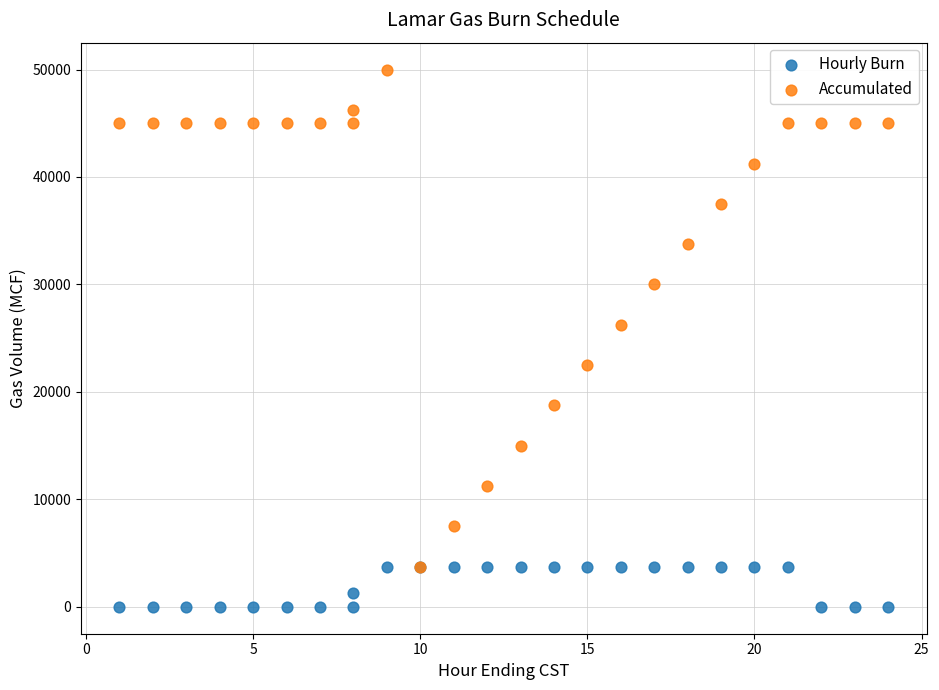

In the Hourly Burn series, what Y value is closest to 1875?

1250